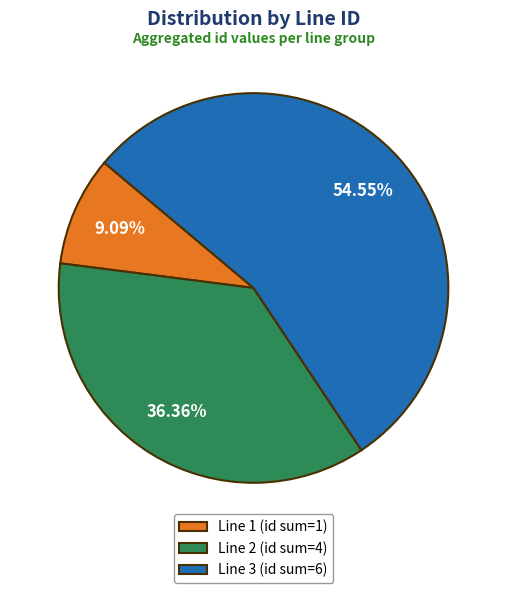

Combined, do Line 1 (id sum=1) and Line 3 (id sum=6) account for over 50%?

Yes